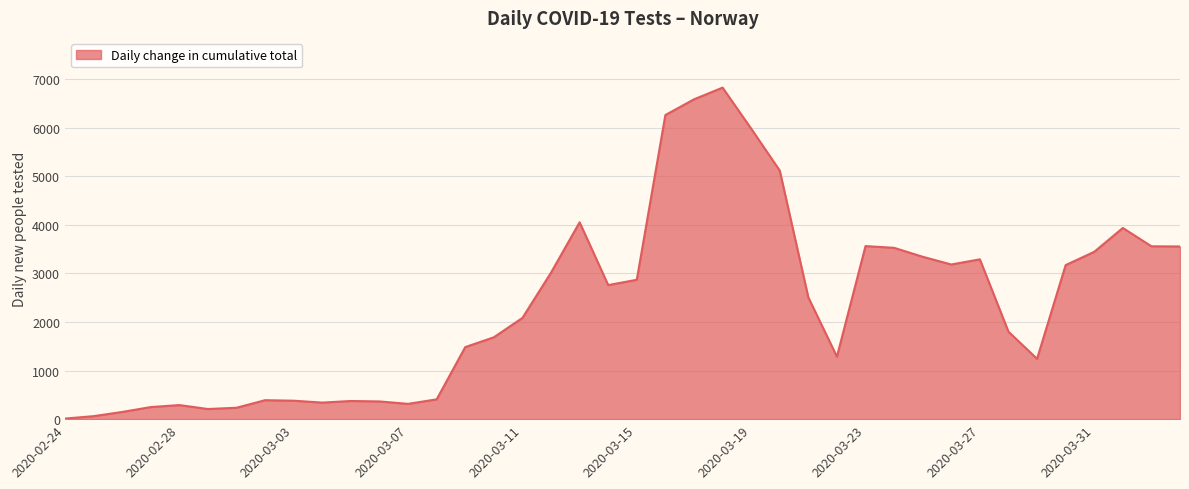

What is the minimum value shown in the chart?

12